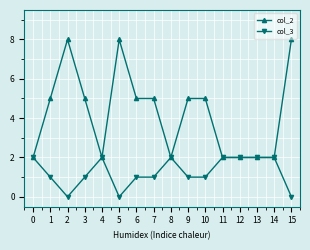

What is the difference between the maximum and second lowest values in the col_2 series?

6